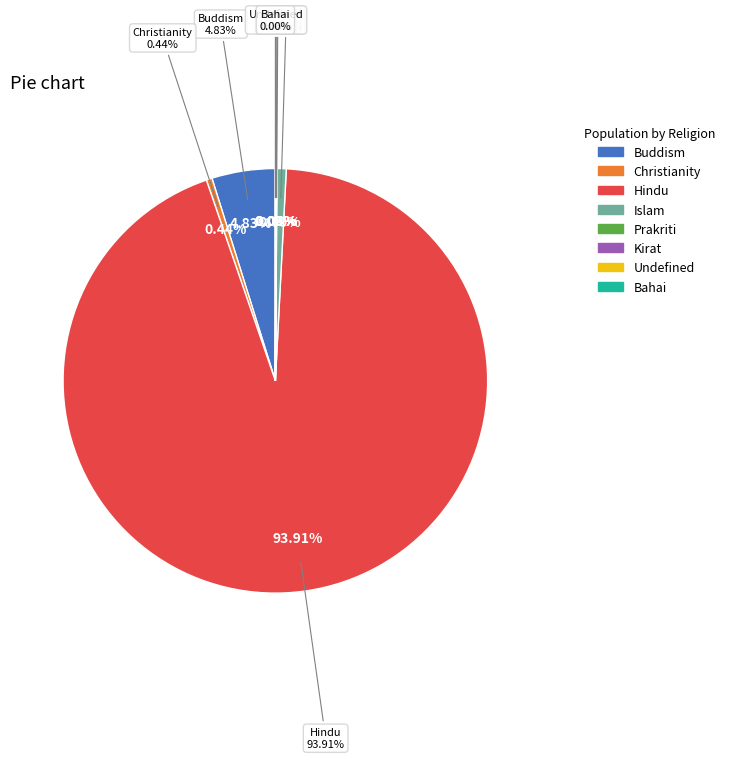

The Bahai slice represents 0% of the pie. True or false?

True